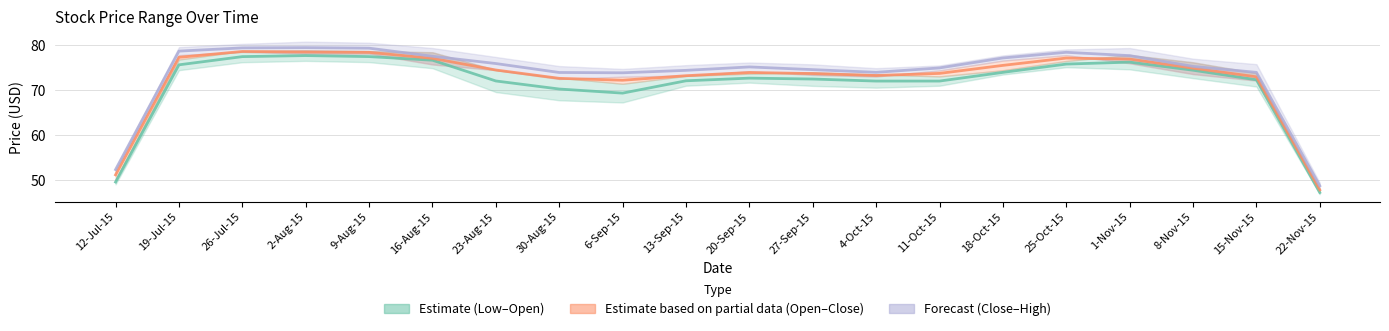

What is the difference between the Low (mid) values at 8-Nov-15 and 27-Sep-15?

2.0